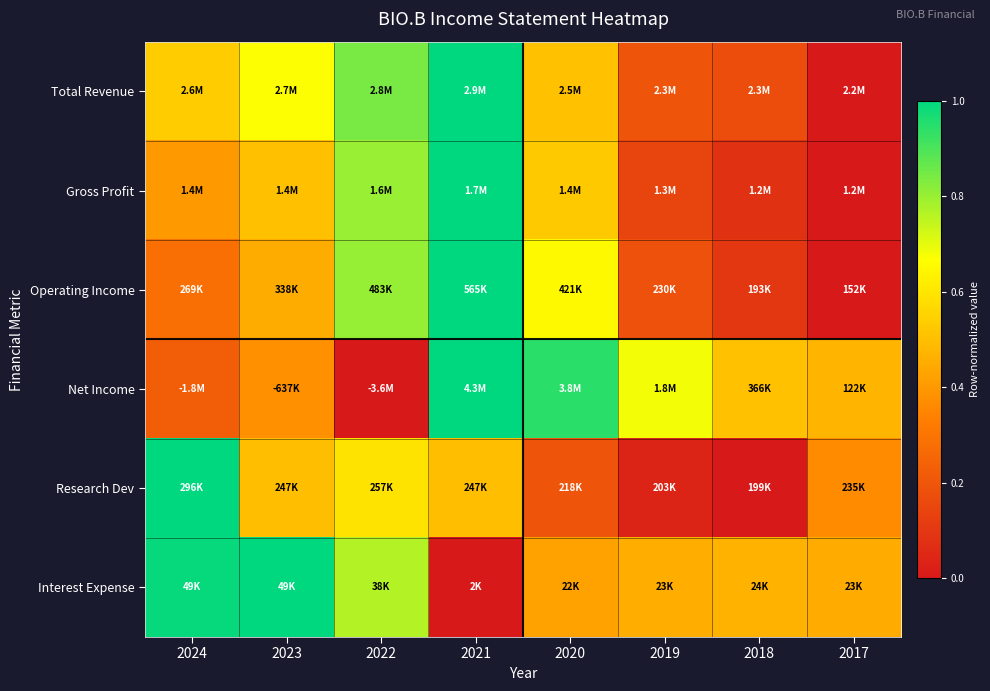

What is the difference between the highest and lowest values at 2019?

0.6